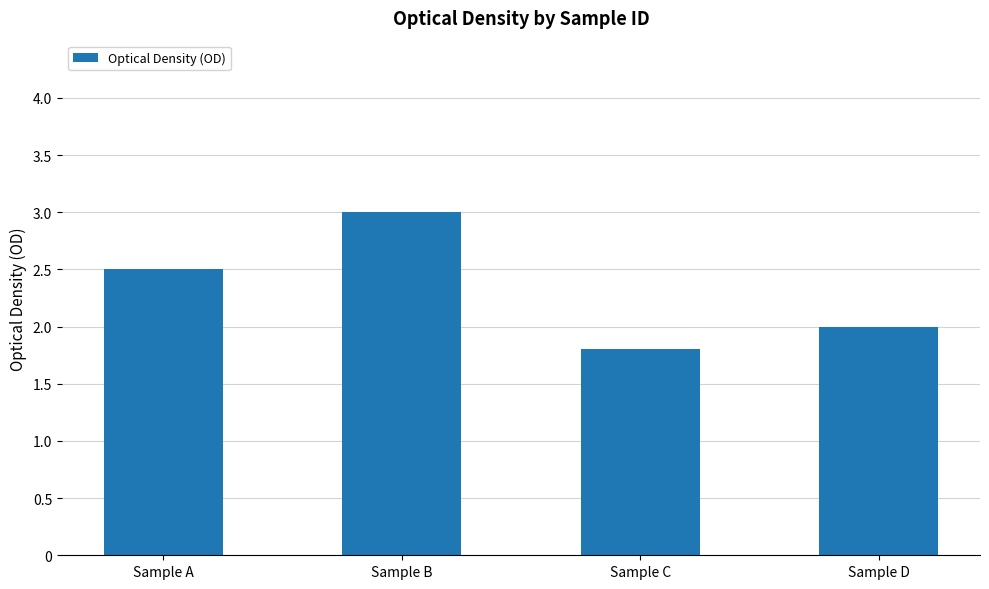

The value at Sample A is 2.5. True or false?

True